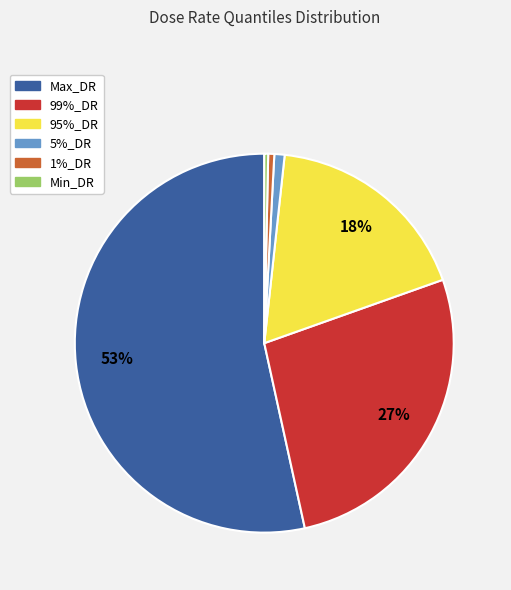

True or false: 95%_DR accounts for 29% of the total.

False